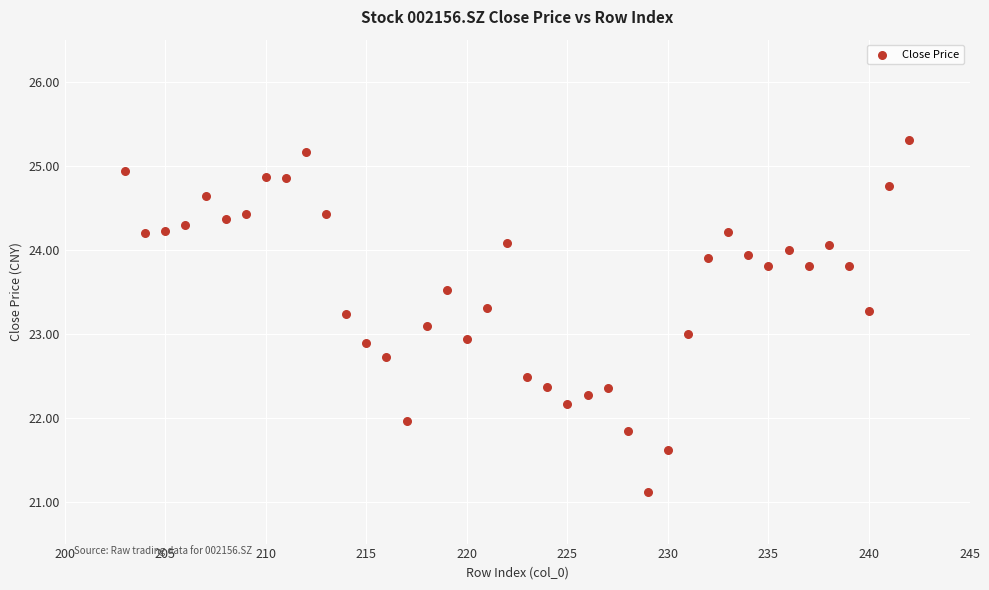

What is the range of Y values (max minus min)?

4.2